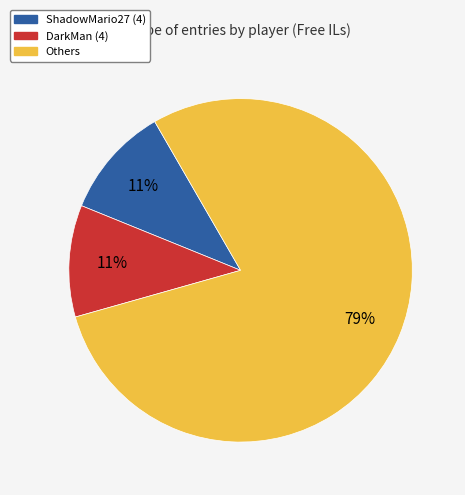

Is there a majority slice in this chart?

Yes